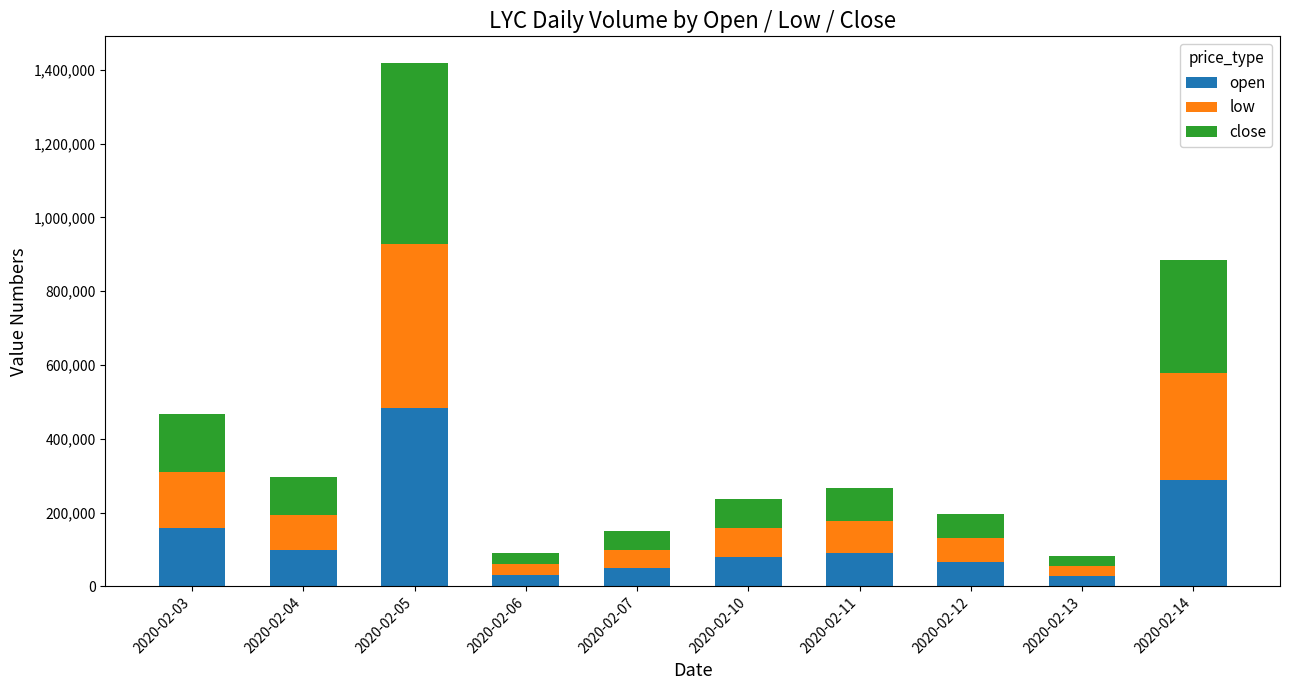

At which category is the sum across all series the highest?

2020-02-05